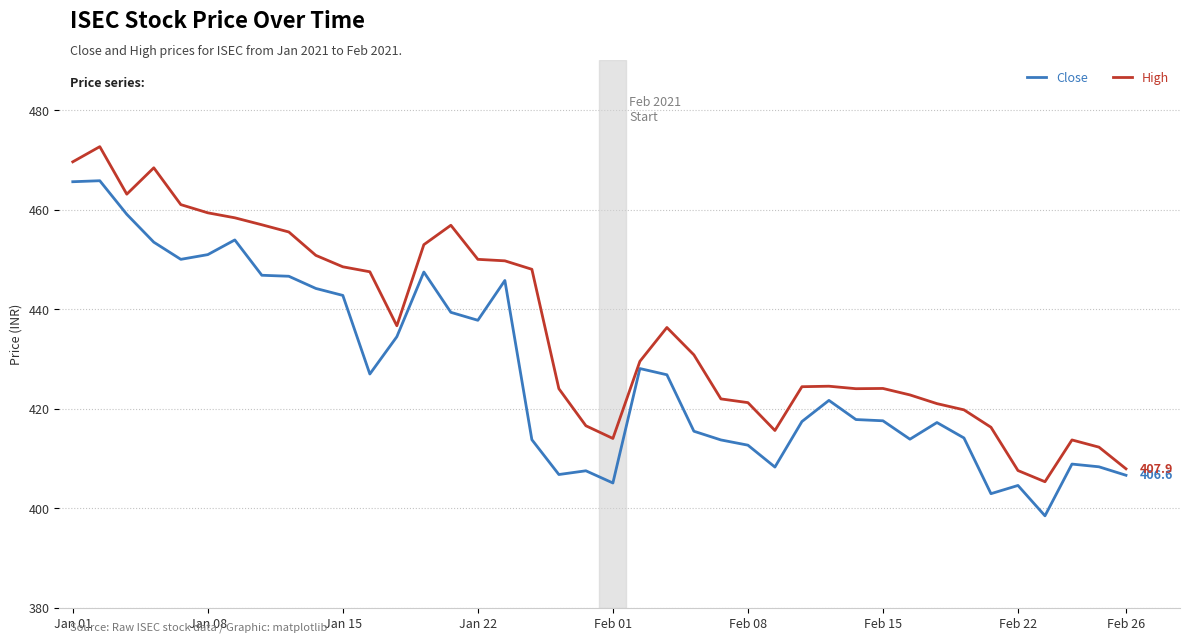

Rank the series by their average value, from lowest to highest.

Close, High